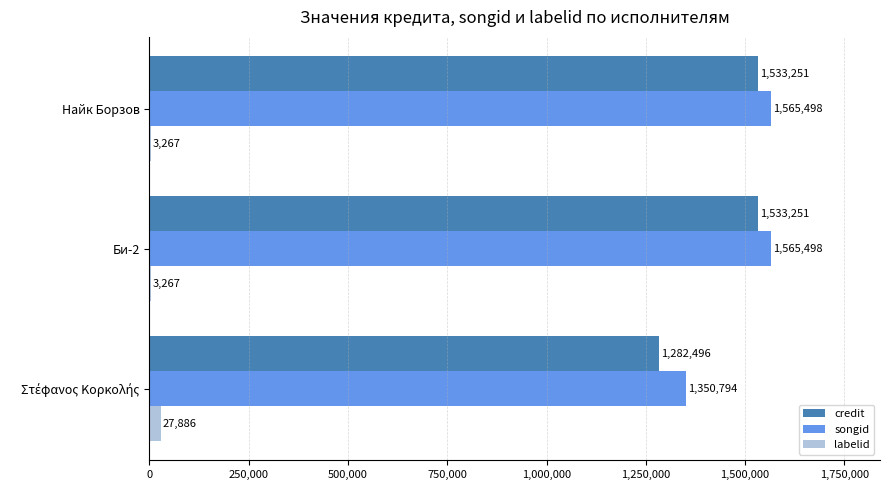

Read the labelid value at Найк Борзов.

3267